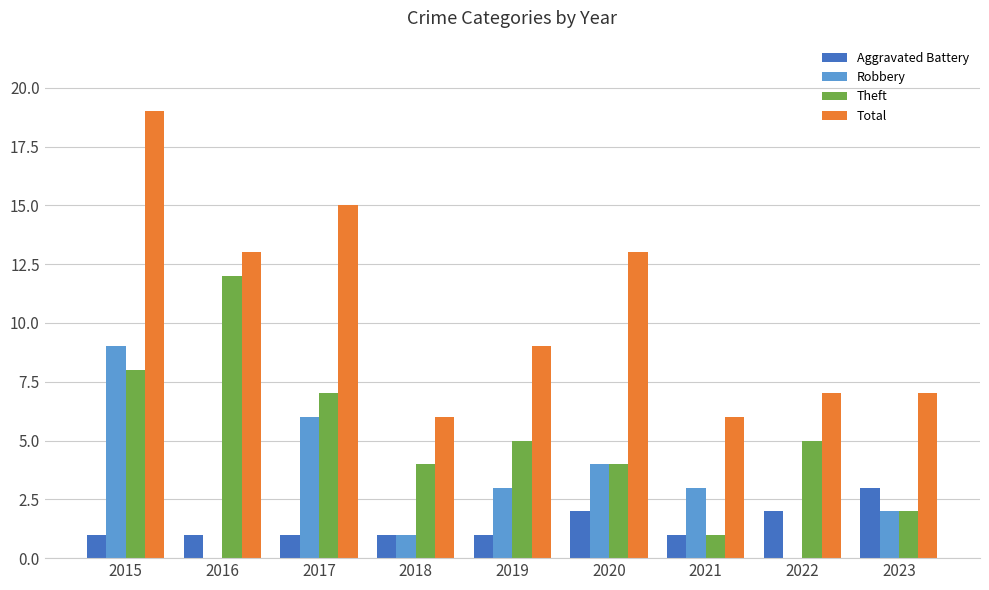

Does the chart contain stacked bars?

No